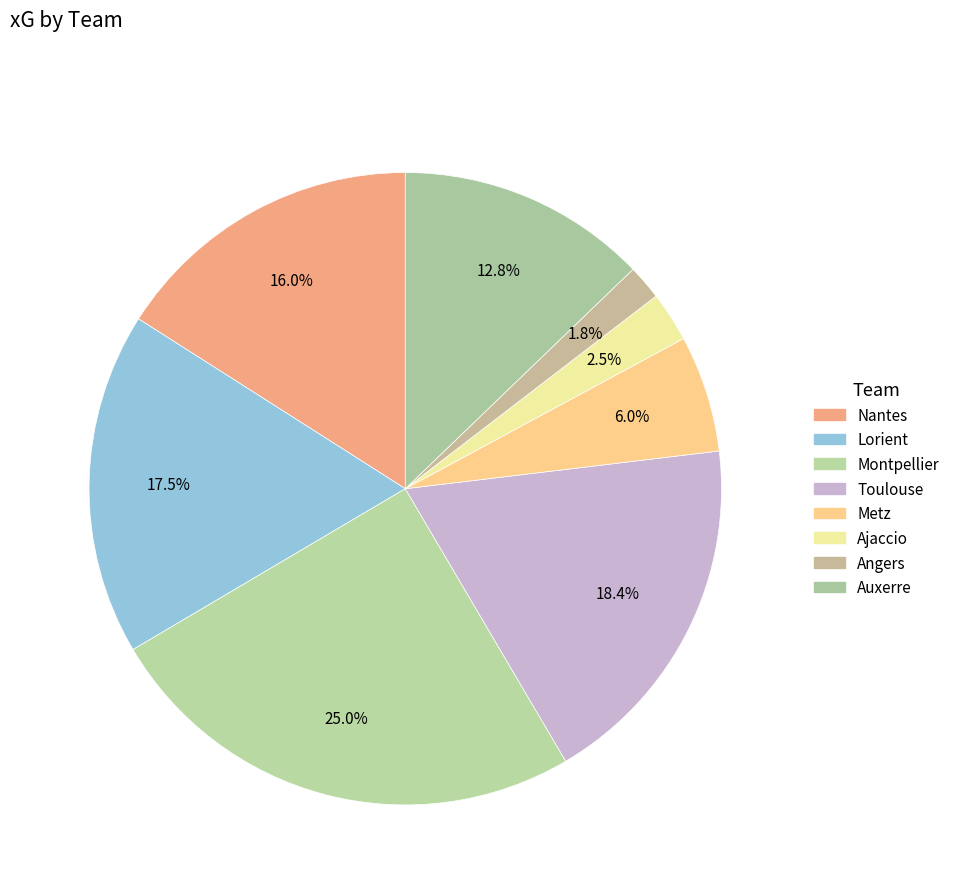

What is the change in value from Nantes to Metz?

-4.4